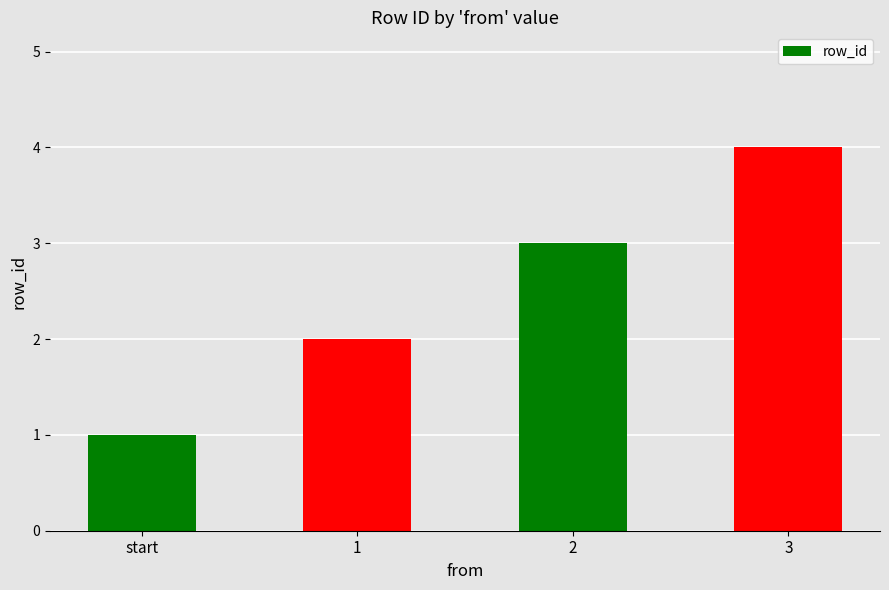

The chart shows a value of 4 at 3. True or false?

True